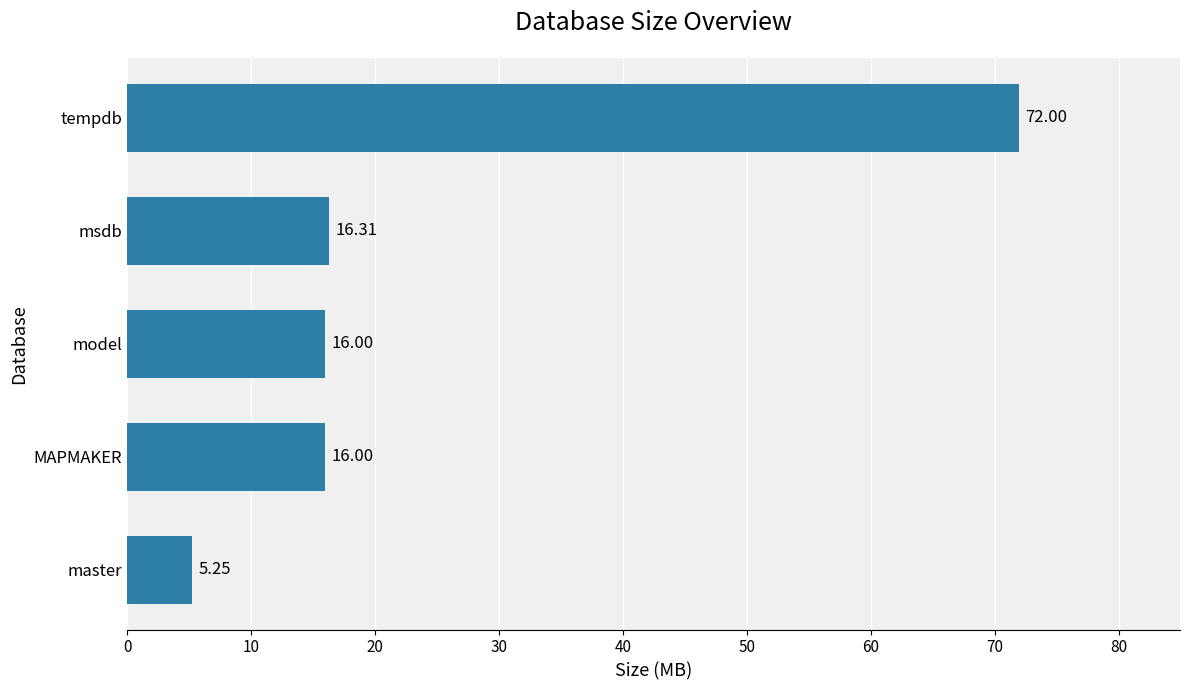

Which category has the lowest value across all series?

master